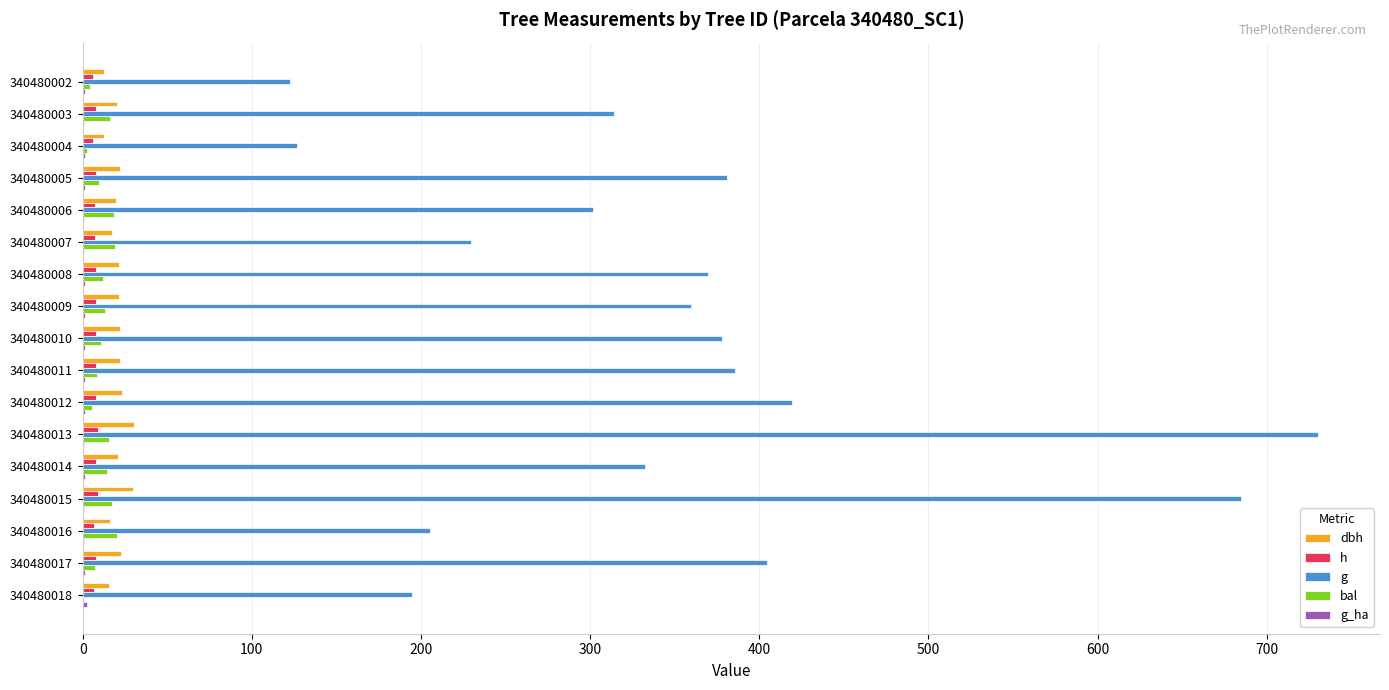

Is the value of g at 340480014 greater than the value of h at 340480002?

Yes